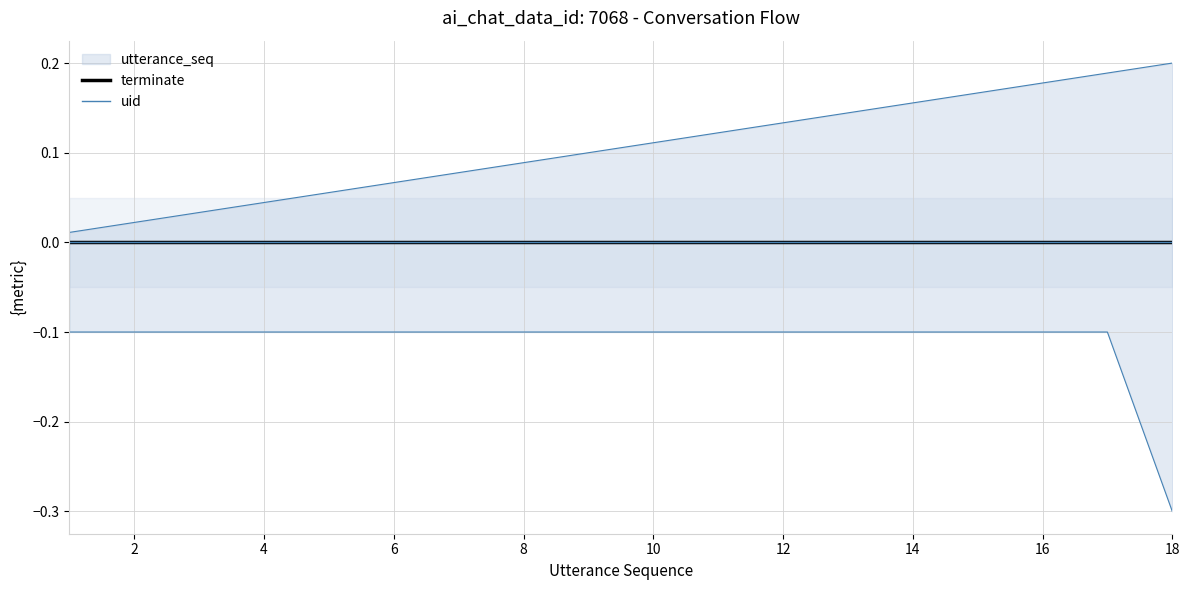

Which category has the highest value across all series?

18